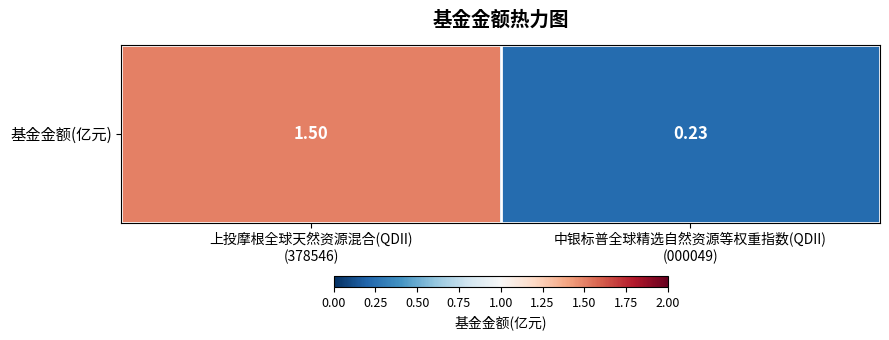

What value does the data have at 中银标普全球精选自然资源等权重指数(QDII)
(000049)?

0.2